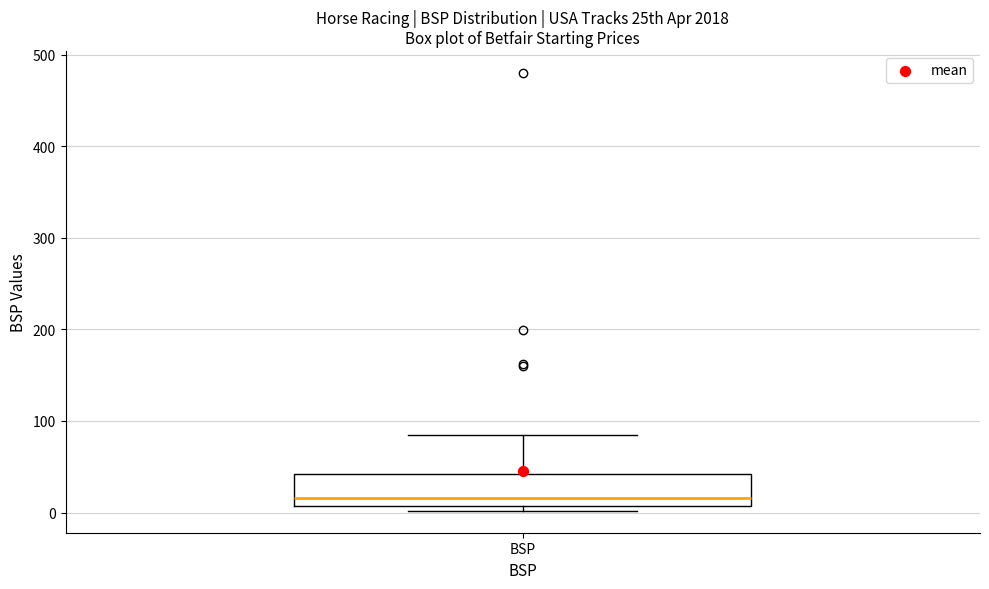

Read this box plot against the y-axis: the position of the median line, the range covered by the box, and the ends of both whiskers. The values are not printed on the chart, so give them approximately, as read against the axis.

median 20, box 10 to 40, whiskers 0 to 90